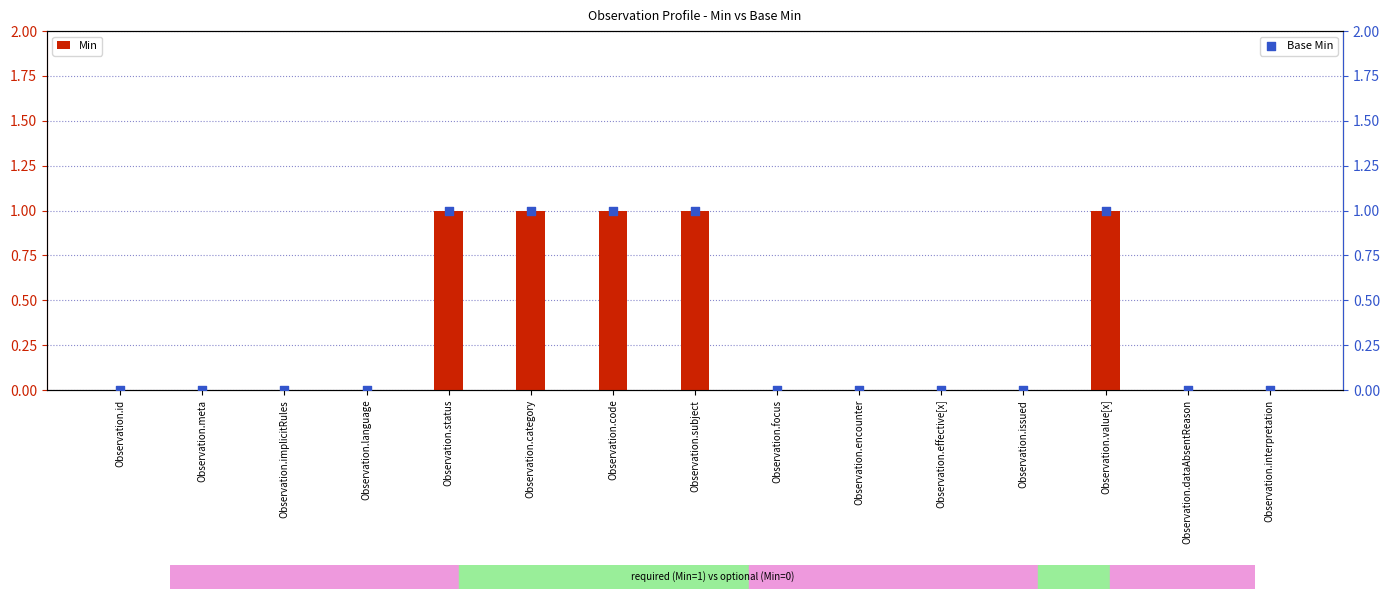

What is the total value across all series at Observation.status?

2